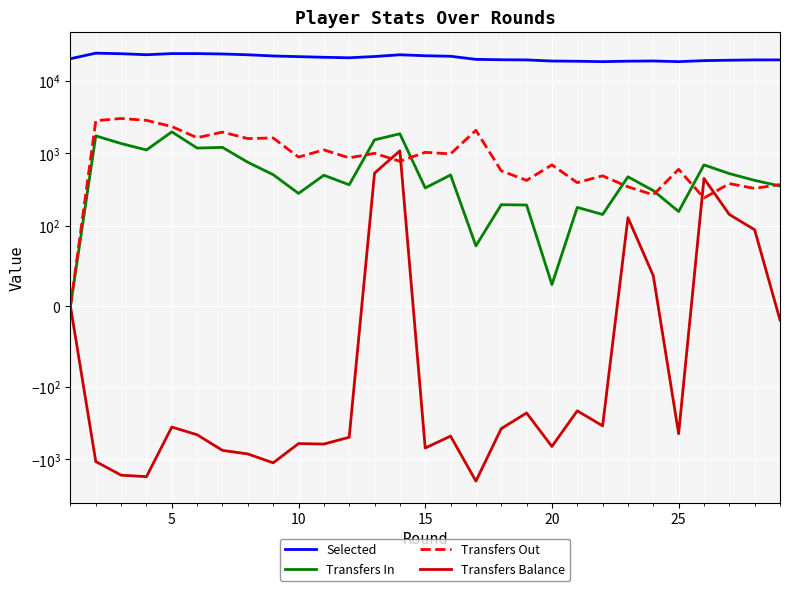

What are all the series names shown in the legend?

Selected, Transfers In, Transfers Out, Transfers Balance